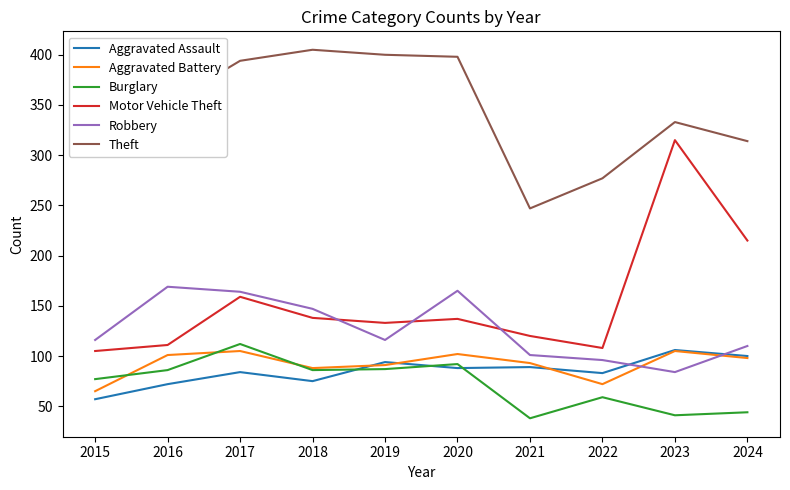

What is the difference between the maximum and minimum values in the Aggravated Assault series?

49